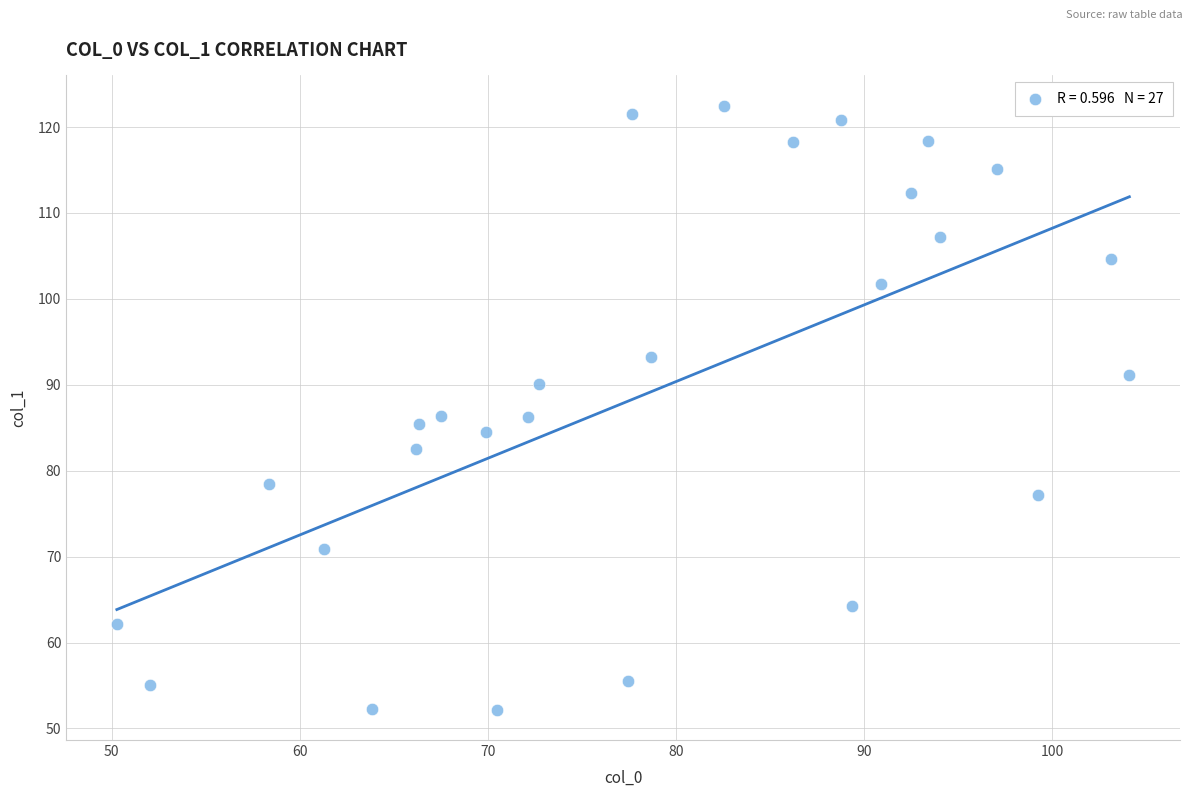

What is the range of Y values (max minus min)?

70.3